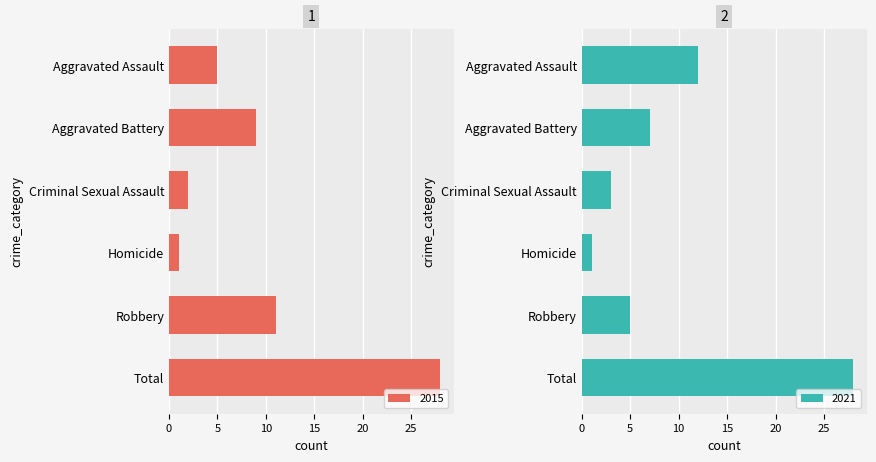

How many data points does each series have?

6